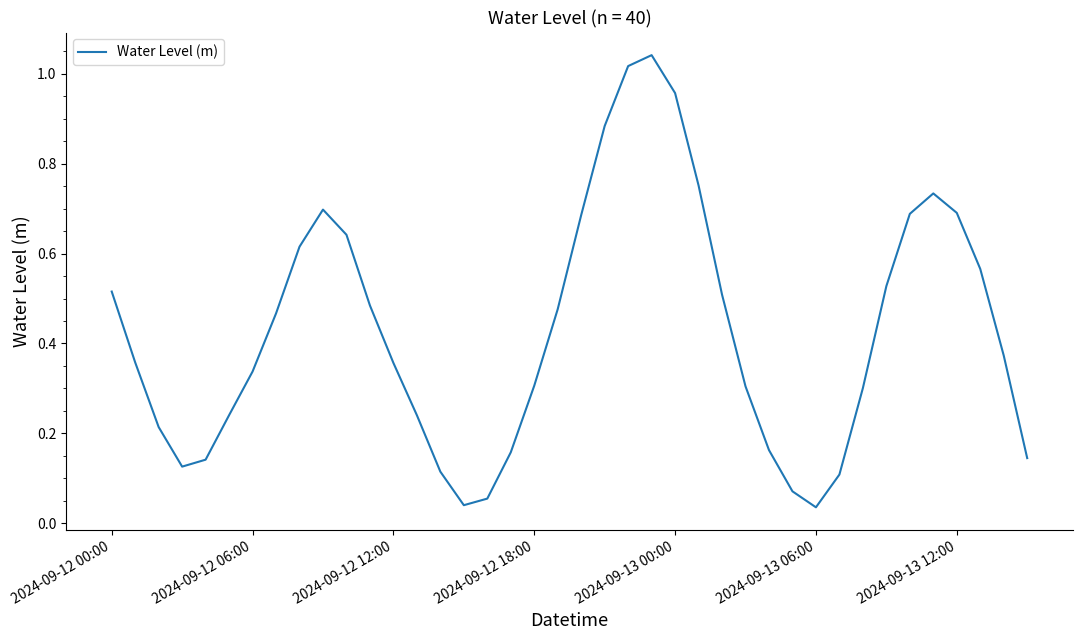

What is the sum of all values?

17.1